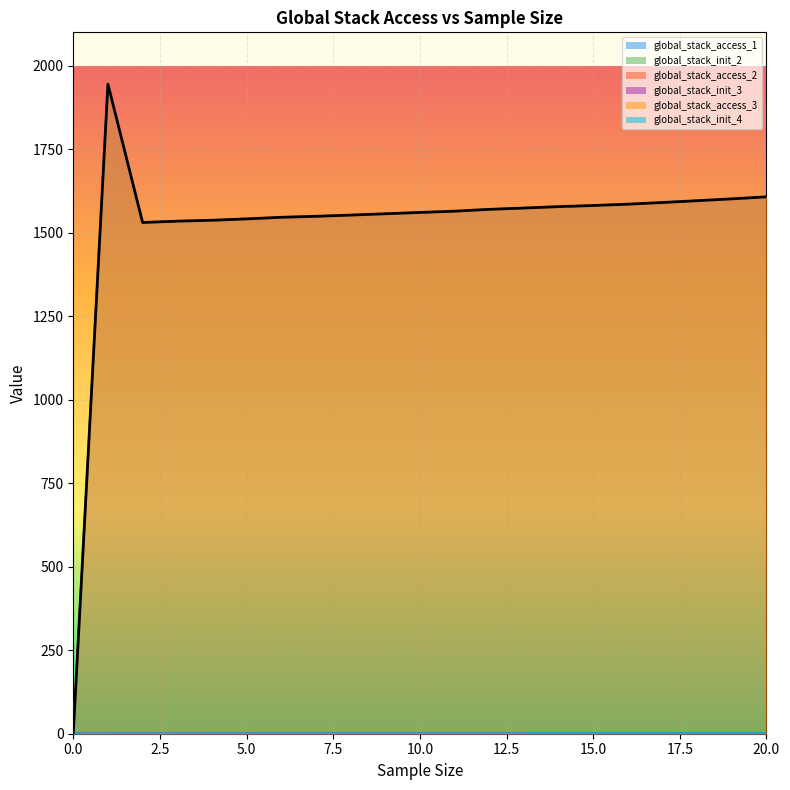

Does the chart display data point markers on the line(s)?

No